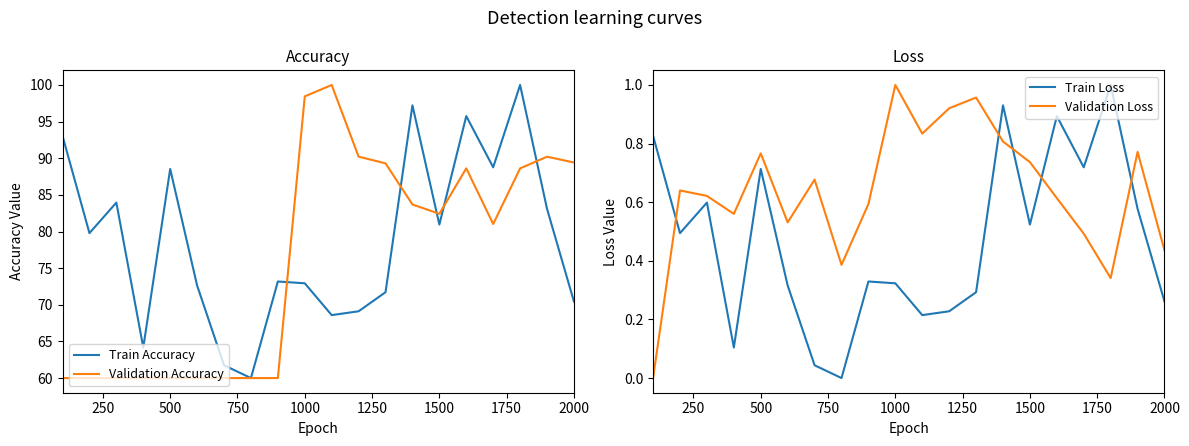

After their last crossing, which series has the higher values: Validation Loss or Train Loss?

Validation Loss